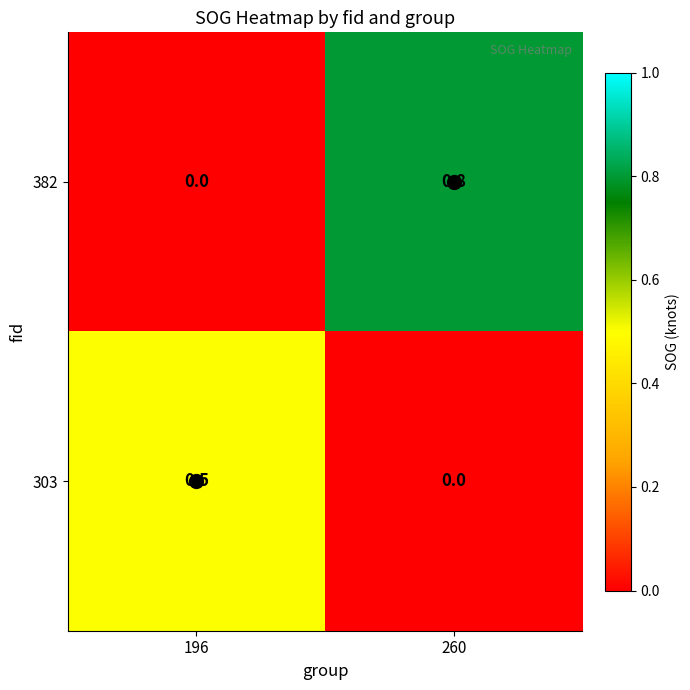

List the series in order of their overall mean, highest first.

382, 303